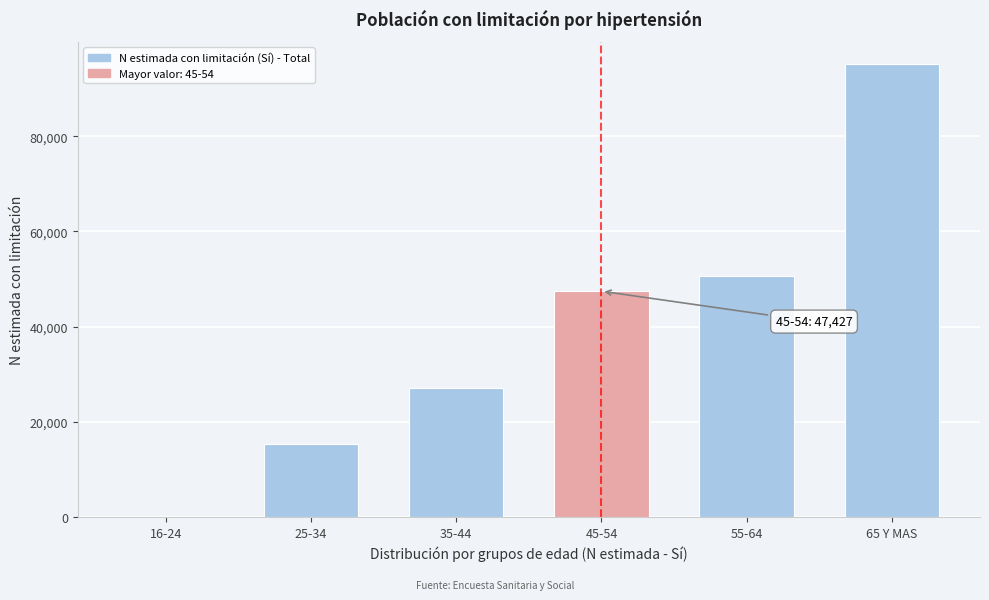

Reading left to right, list all the values displayed in this chart.

16-24=0	25-34=15366	35-44=26997	45-54=47427	55-64=50667	65 Y MAS=95075